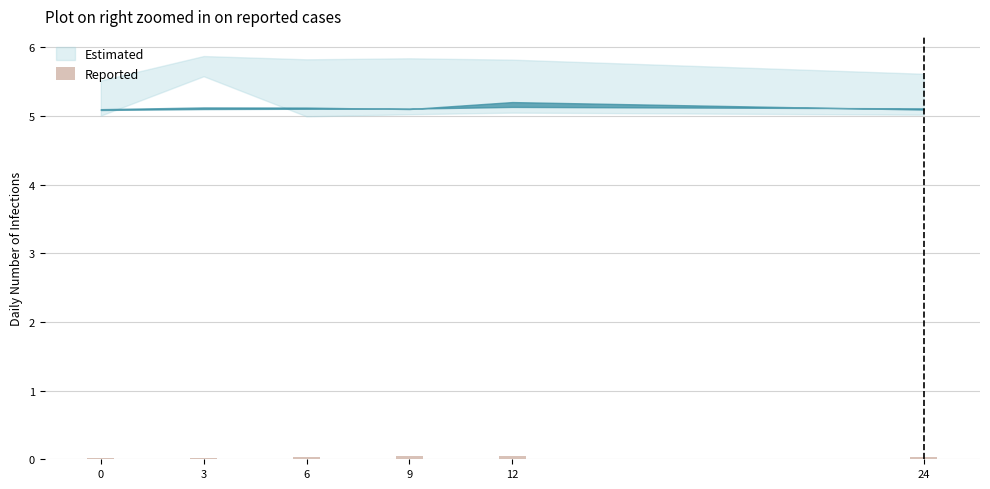

True or false: the data shows 0.0 at 0.

True